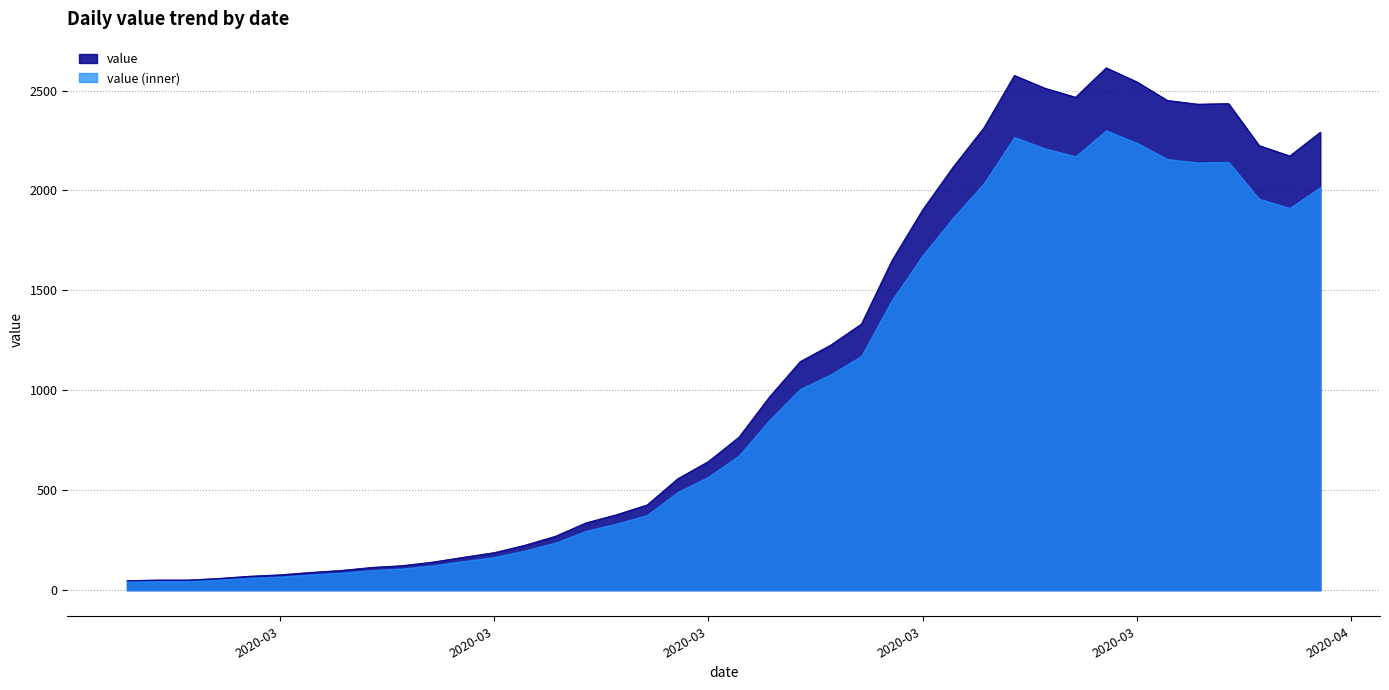

What is the ratio of the value at 2020-03-18 to the value at 2020-03-22?

0.6